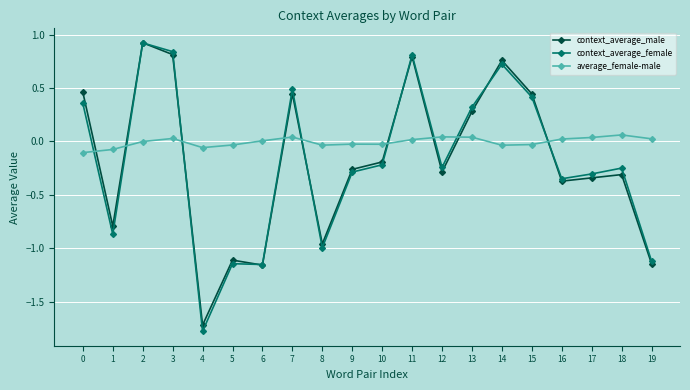

In context_average_male, how many points are lower than both neighbors (excluding endpoints)?

6